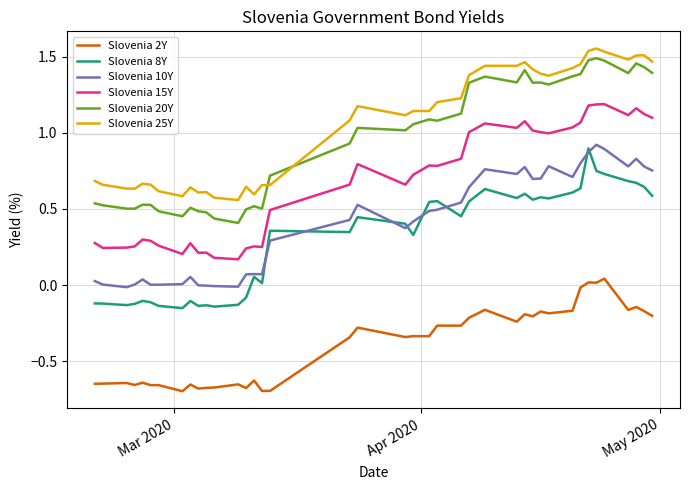

In Slovenia 8Y, how many points are higher than both neighbors (excluding endpoints)?

11